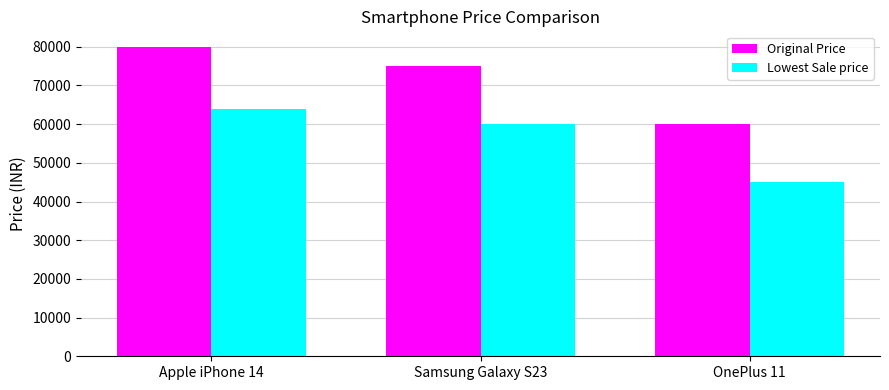

How many Lowest Sale price values are between 45000 and 64000?

3